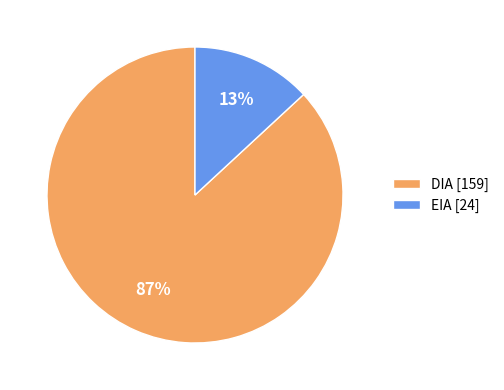

Which has a higher value, EIA [24] or DIA [159]?

DIA [159]